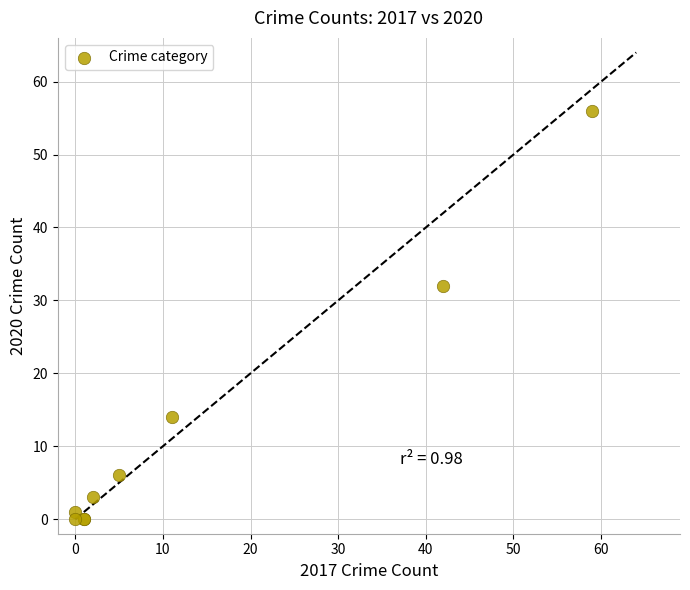

What Y value in the scatter plot is closest to 28?

32